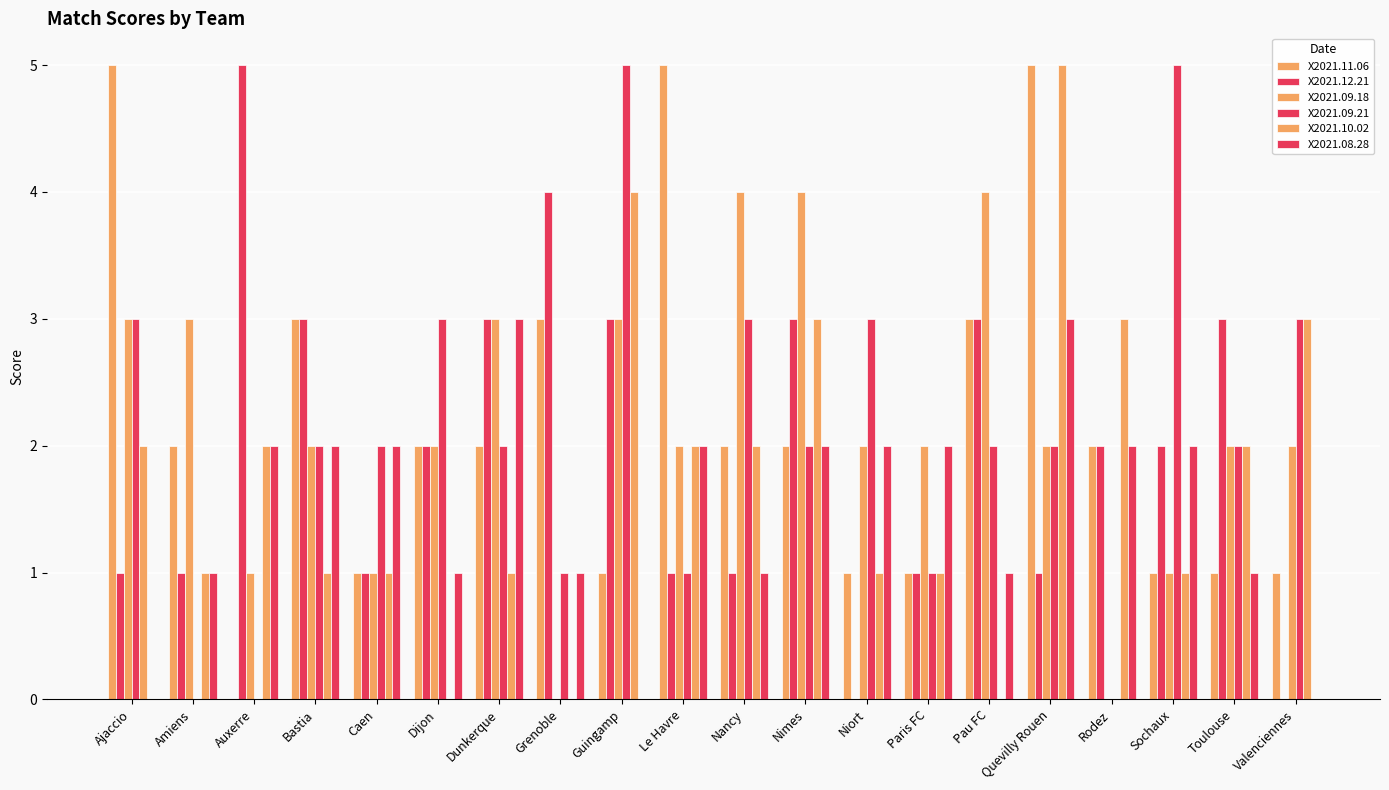

Count the number of data series in this chart.

6